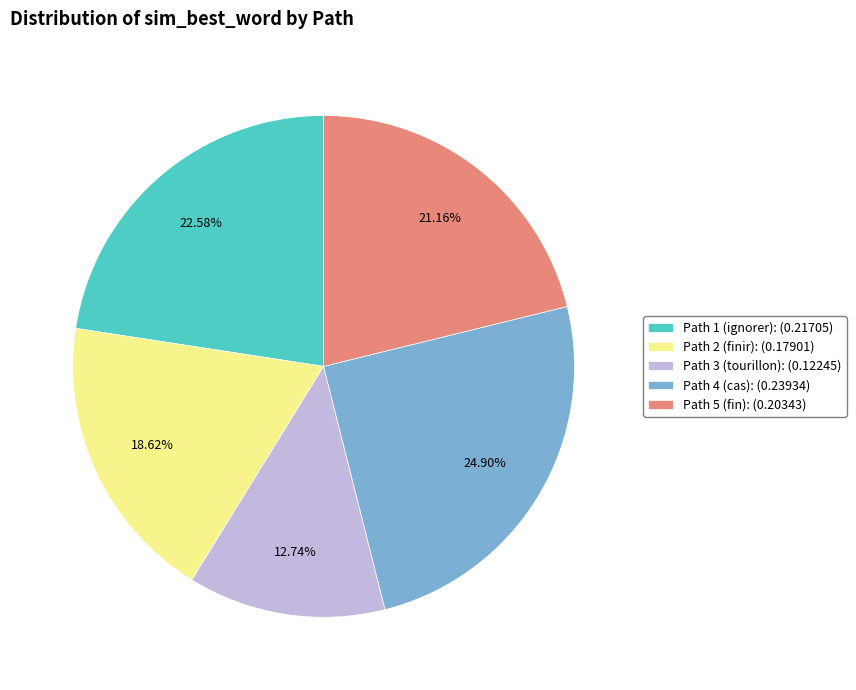

Does Path 2 (finir) represent more than half of the total?

No